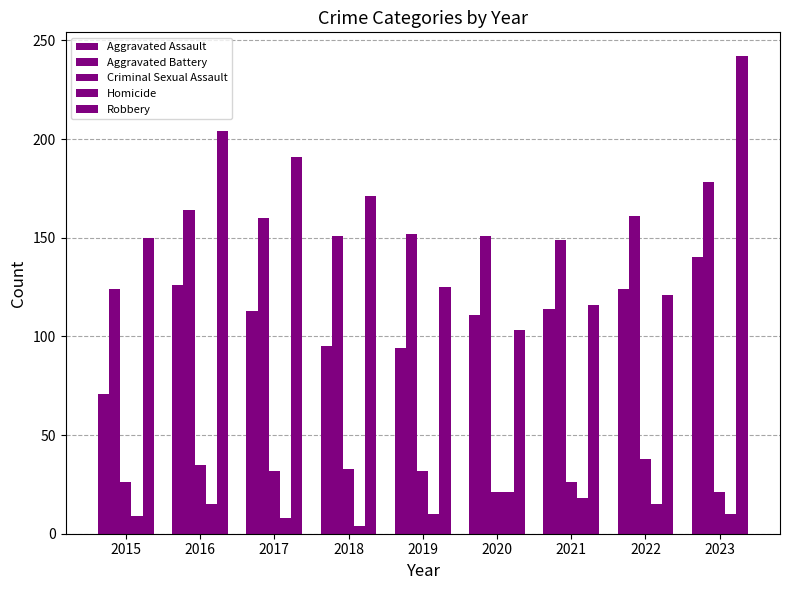

Rank the categories by Aggravated Assault value from highest to lowest.

2023, 2016, 2022, 2021, 2017, 2020, 2018, 2019, 2015